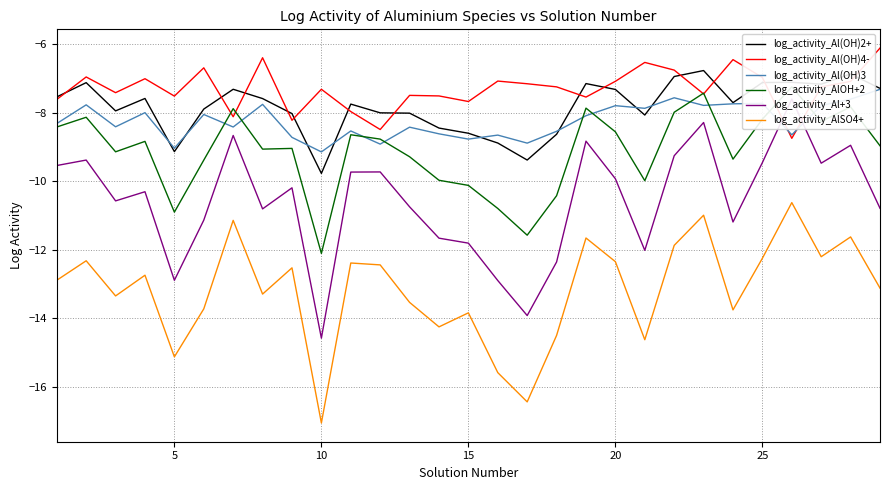

True or false: log_activity_Al+3 and log_activity_AlSO4+ cross at least once.

False